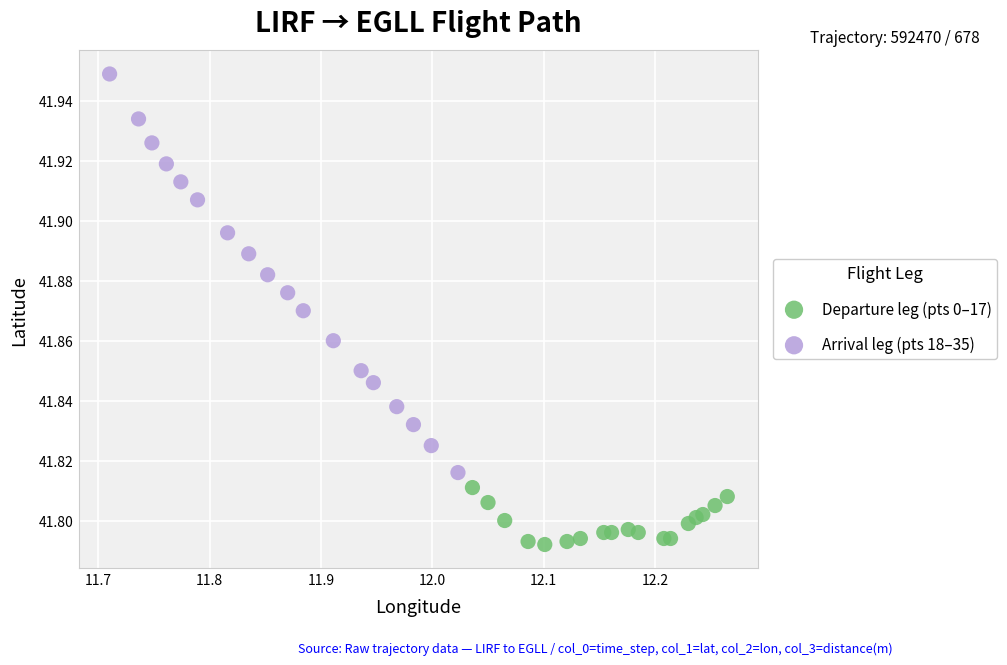

Which series reaches the minimum Y coordinate?

Departure leg (pts 0–17)